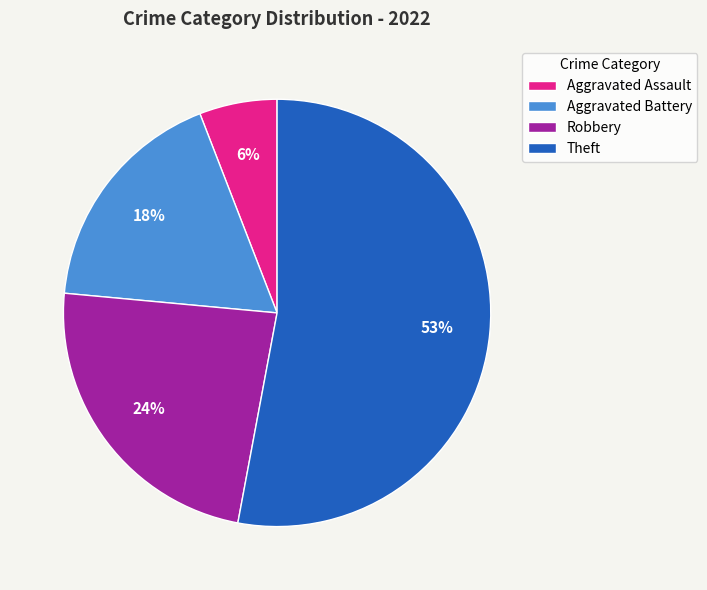

Which category accounts for the majority?

Theft